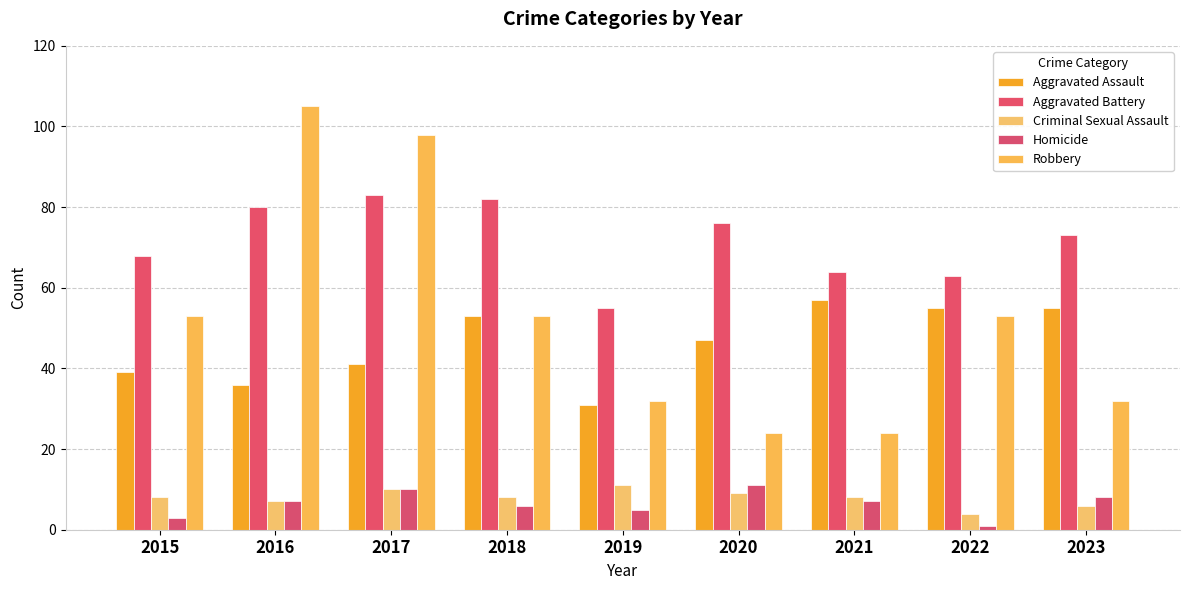

The value of Homicide at 2015 is 3. True or false?

True